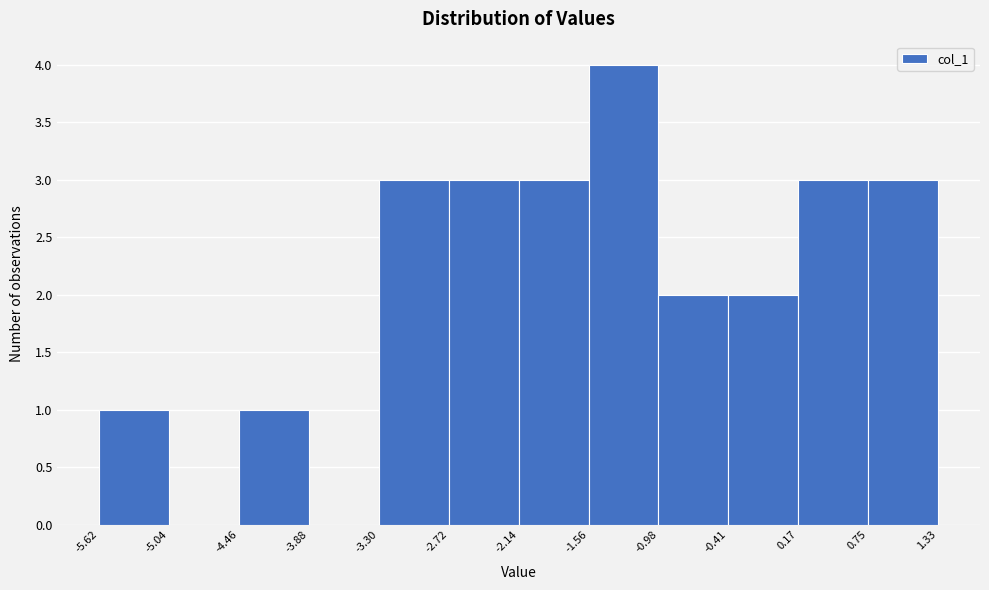

Over which range of the x-axis is the bar tallest?

-1.56 to -0.98